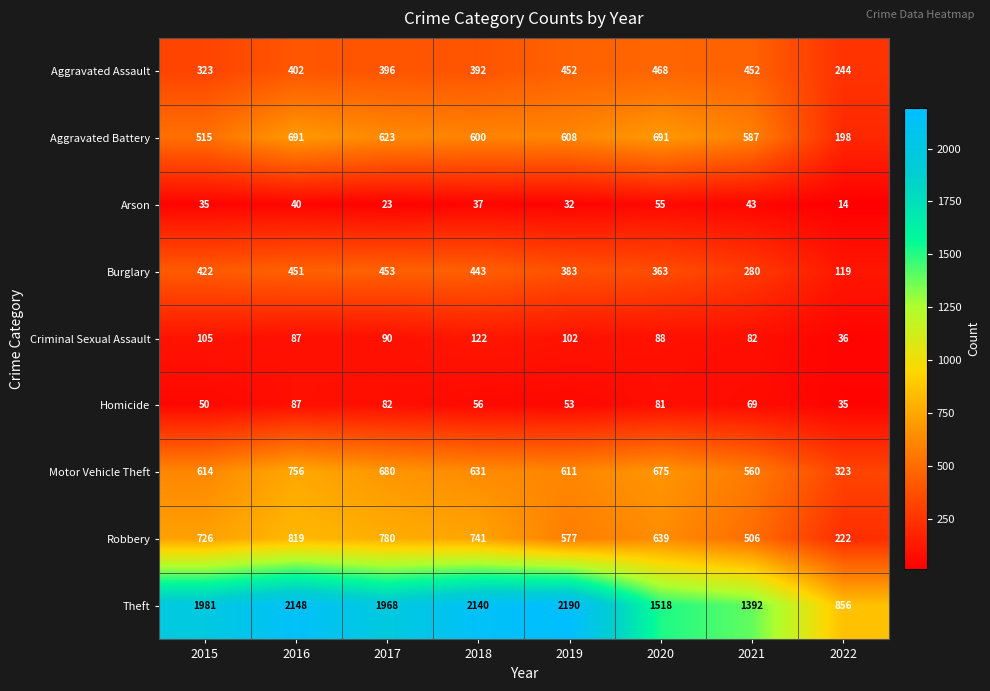

Which category has the lowest value across all series?

2022